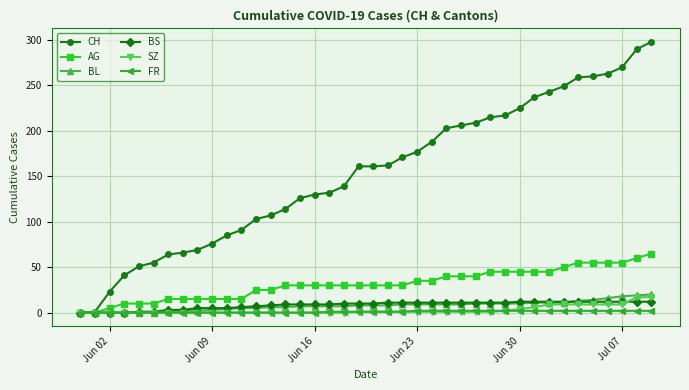

What is the maximum value for CH?

298